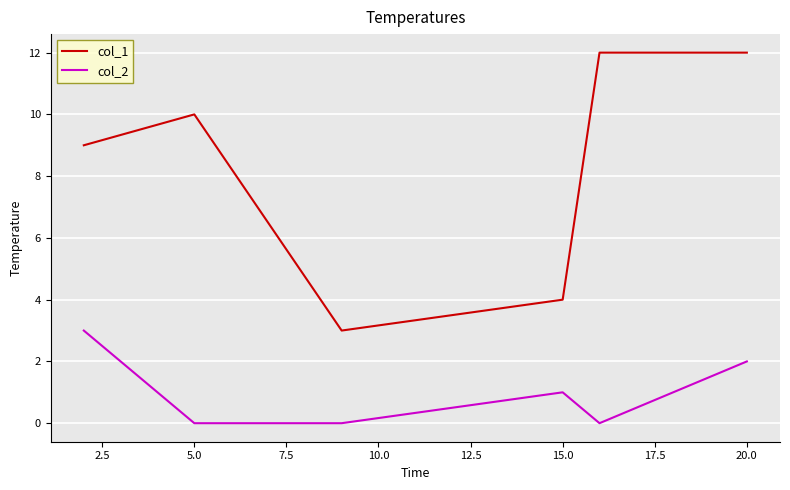

How many lines are shown in the chart?

2